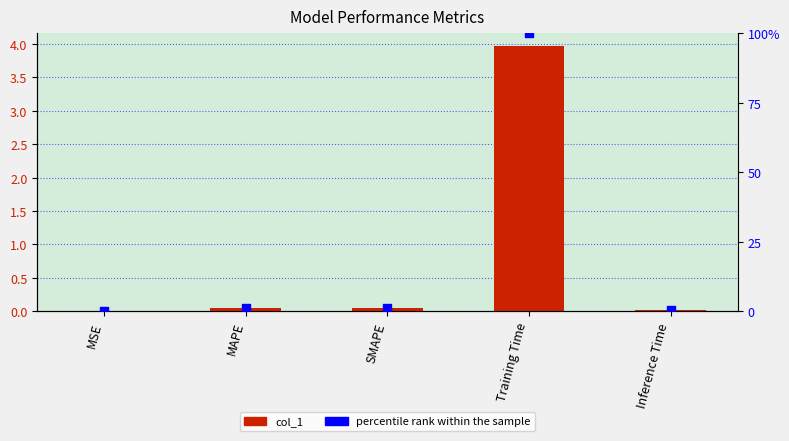

What are all the series names shown in the legend?

col_1, percentile rank within the sample